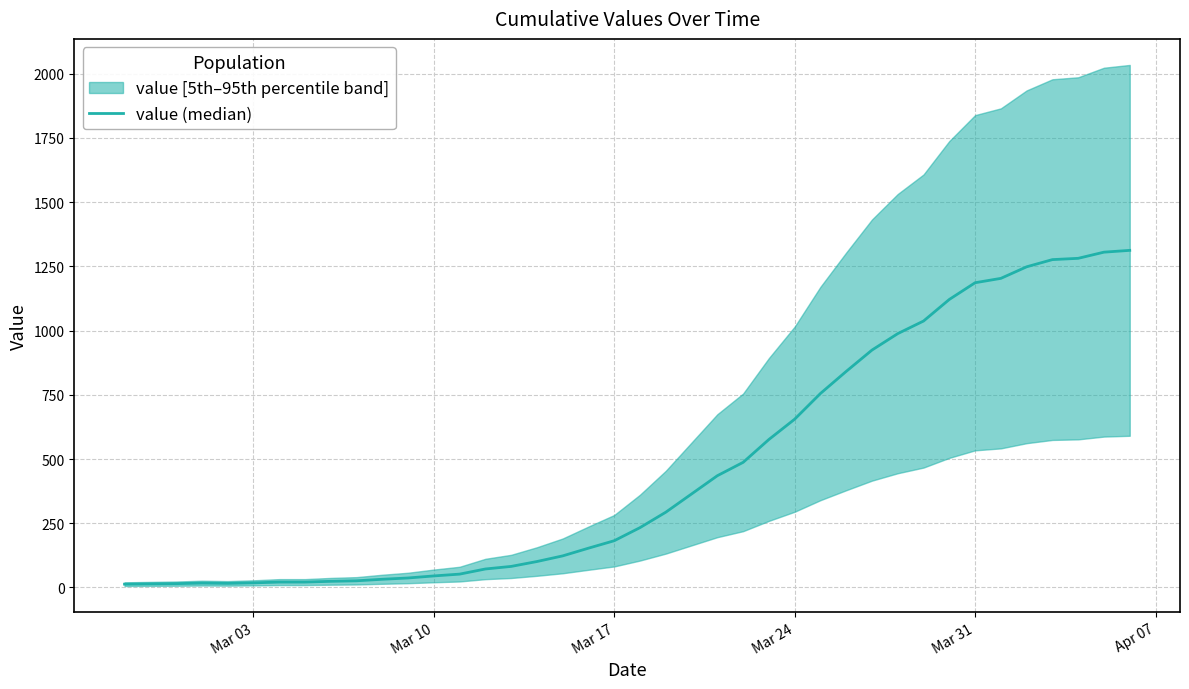

What is the average value?

465